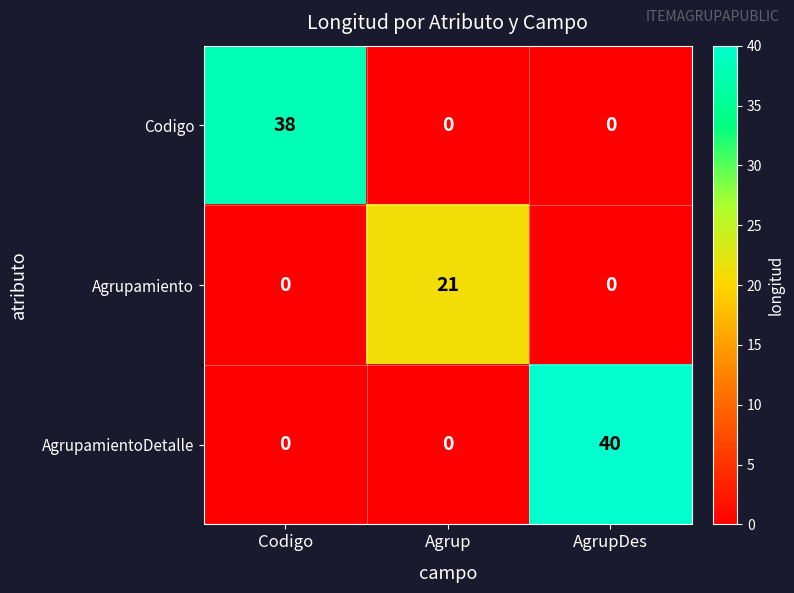

Reading left to right, list all the values displayed in this chart.

Codigo: Codigo=38	Agrup=0	AgrupDes=0
Agrupamiento: Codigo=0	Agrup=21	AgrupDes=0
AgrupamientoDetalle: Codigo=0	Agrup=0	AgrupDes=40